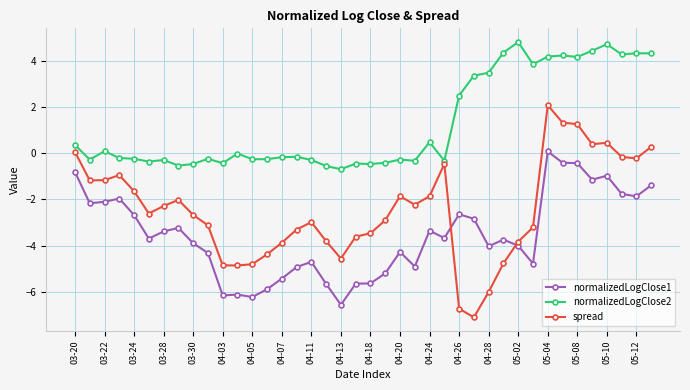

Which series has the largest total across all categories?

normalizedLogClose2